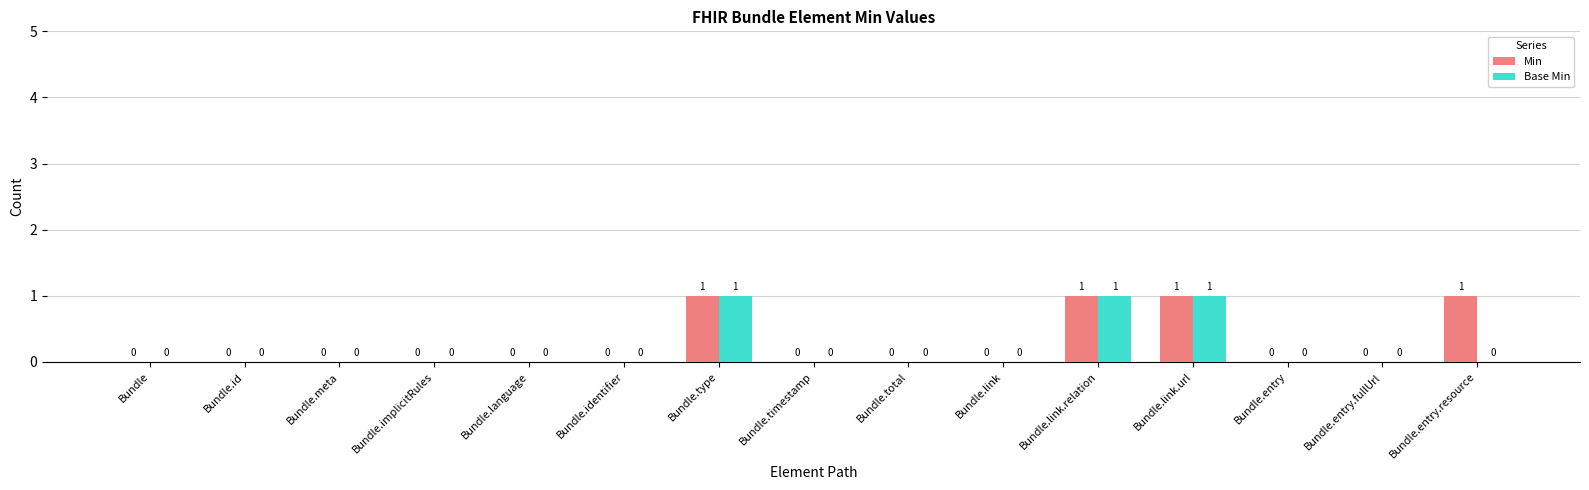

What is the approximate value of Min at Bundle.type?

1